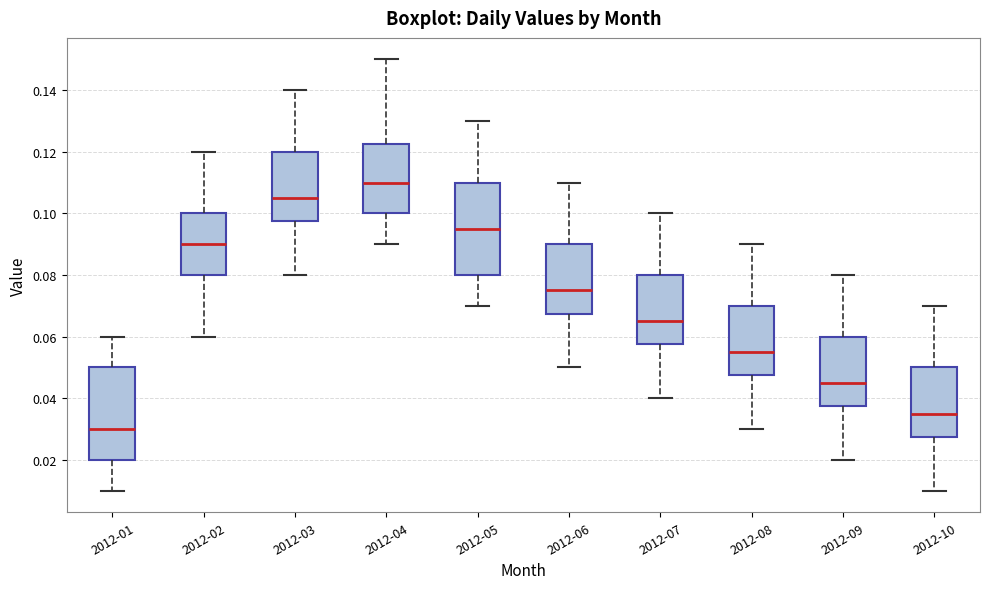

Reading left to right, transcribe this box plot: for each box, give where its median line is, the range the box spans, and where its two whiskers end, as read against the y-axis. The values are not printed on the chart, so give them approximately, as read against the axis.

2012-01: median 0.030, box 0.020 to 0.050, whiskers 0.010 to 0.060
2012-02: median 0.090, box 0.080 to 0.100, whiskers 0.060 to 0.120
2012-03: median 0.106, box 0.098 to 0.120, whiskers 0.080 to 0.140
2012-04: median 0.110, box 0.100 to 0.122, whiskers 0.090 to 0.150
2012-05: median 0.096, box 0.080 to 0.110, whiskers 0.070 to 0.130
2012-06: median 0.076, box 0.068 to 0.090, whiskers 0.050 to 0.110
2012-07: median 0.066, box 0.058 to 0.080, whiskers 0.040 to 0.100
2012-08: median 0.056, box 0.048 to 0.070, whiskers 0.030 to 0.090
2012-09: median 0.046, box 0.038 to 0.060, whiskers 0.020 to 0.080
2012-10: median 0.036, box 0.028 to 0.050, whiskers 0.010 to 0.070